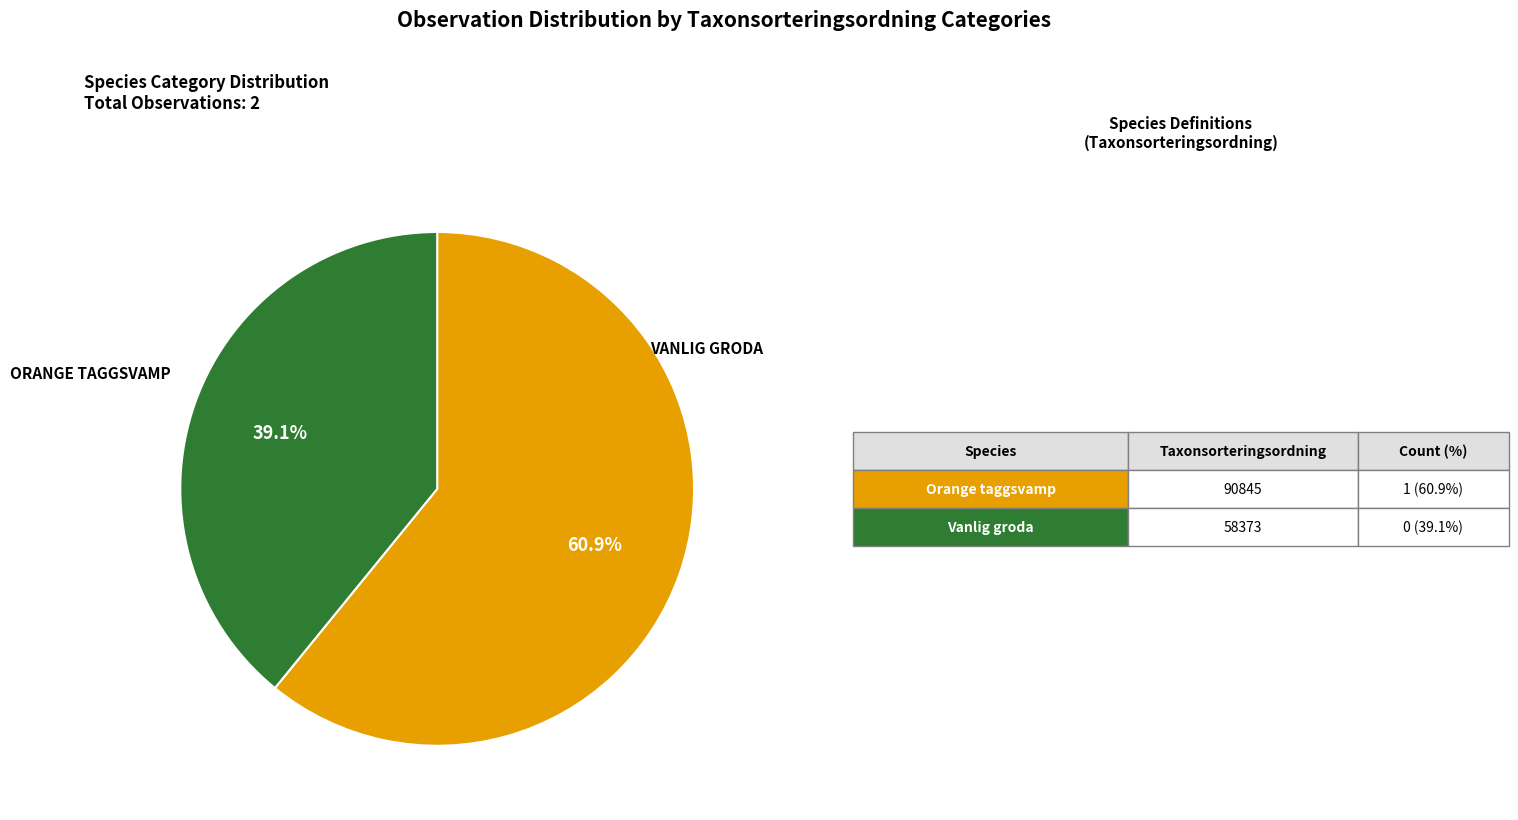

Does any single category account for the majority?

Yes